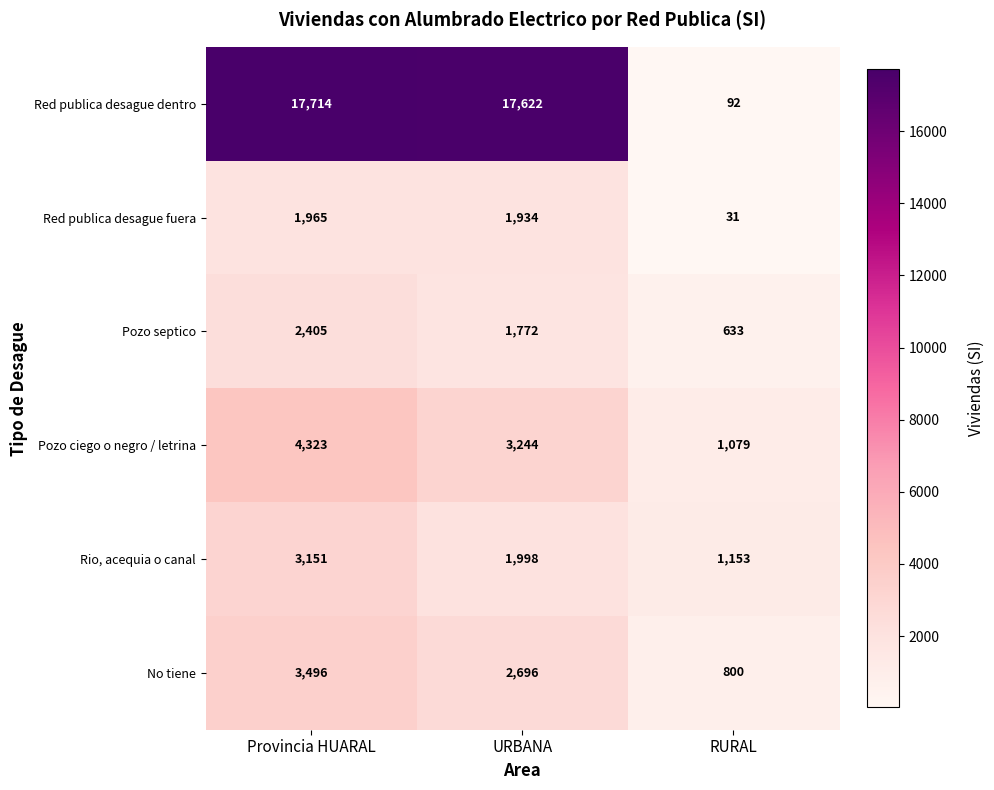

The No tiene series shows 1522 at URBANA. True or false?

False